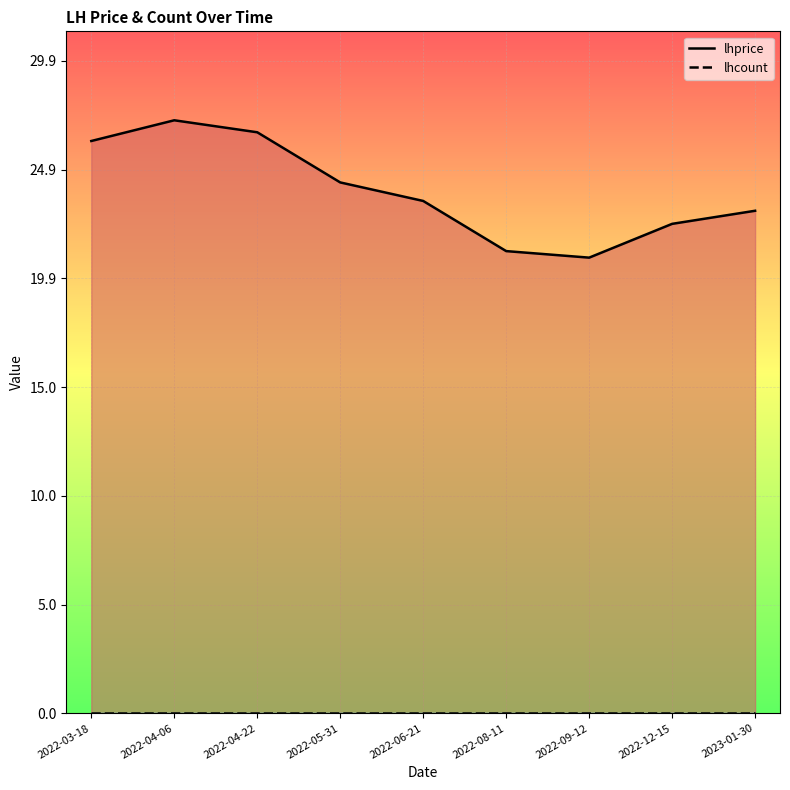

Approximately how many times larger is the value at 2023-01-30 compared to 2022-12-15?

1.0